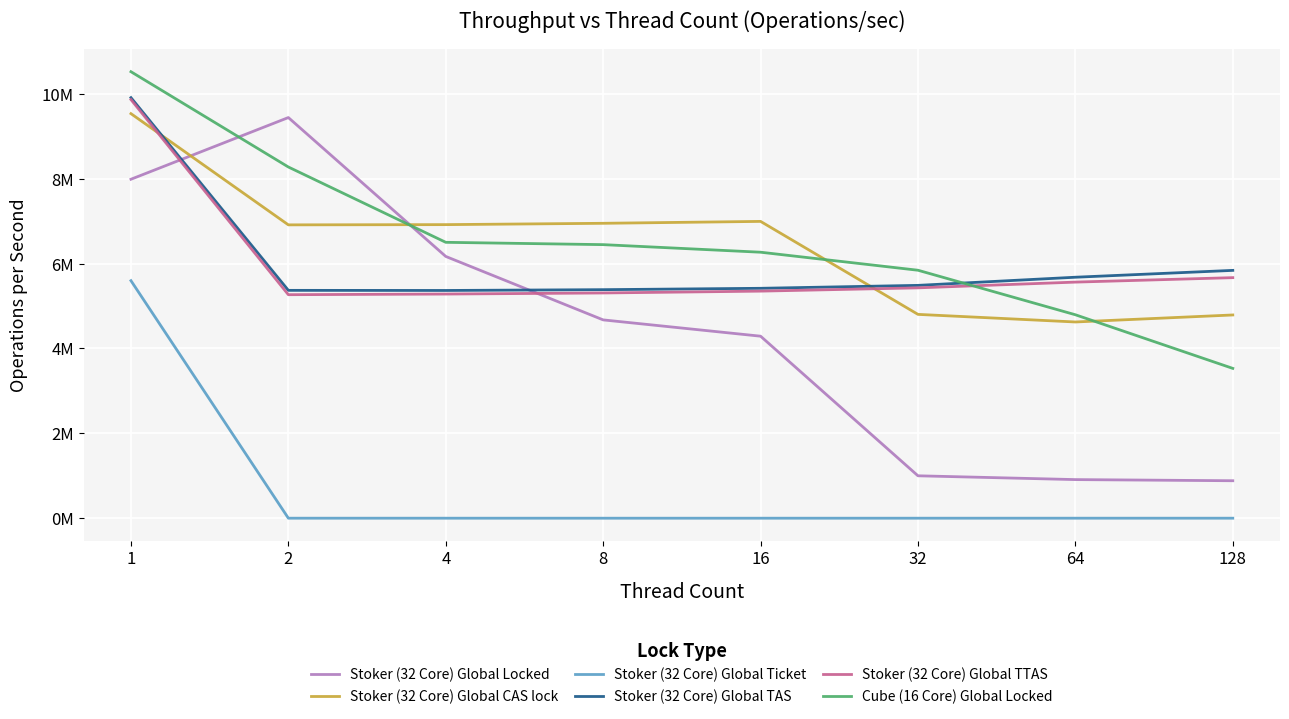

Is it true that Stoker (32 Core) Global TAS equals 9519822 at 128?

False